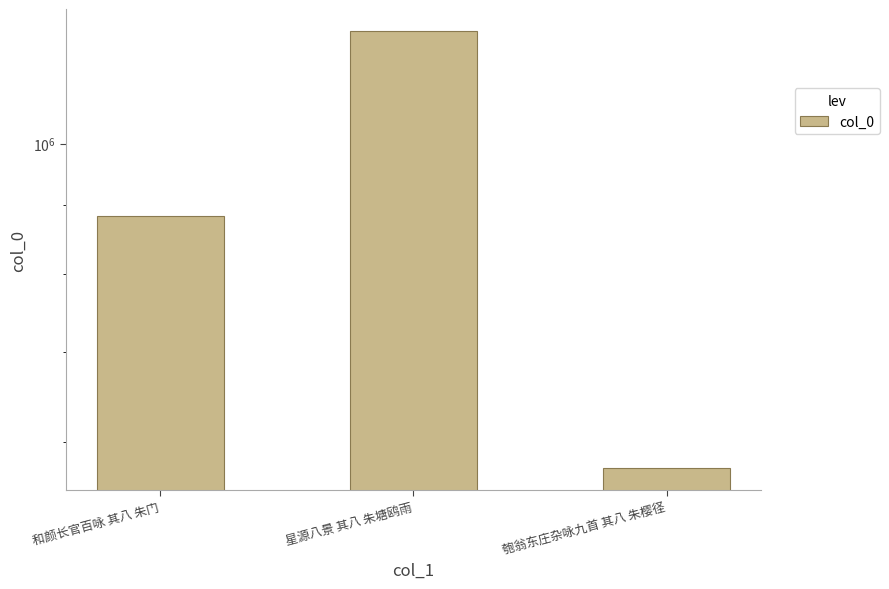

Reading left to right, extract all data points from this chart.

和颜长官百咏 其八 朱门=883990	星源八景 其八 朱塘鸥雨=1213014	匏翁东庄杂咏九首 其八 朱樱径=573992